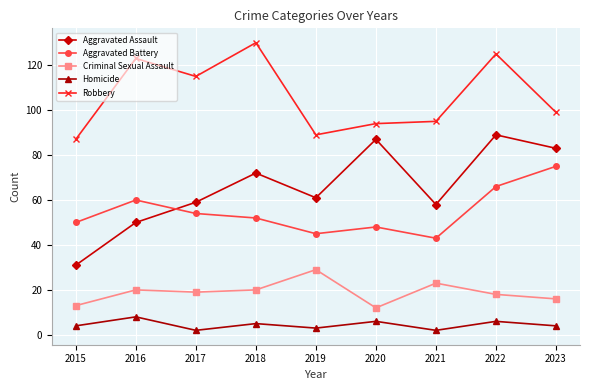

Which series changed the most between 2017 and 2018?

Robbery